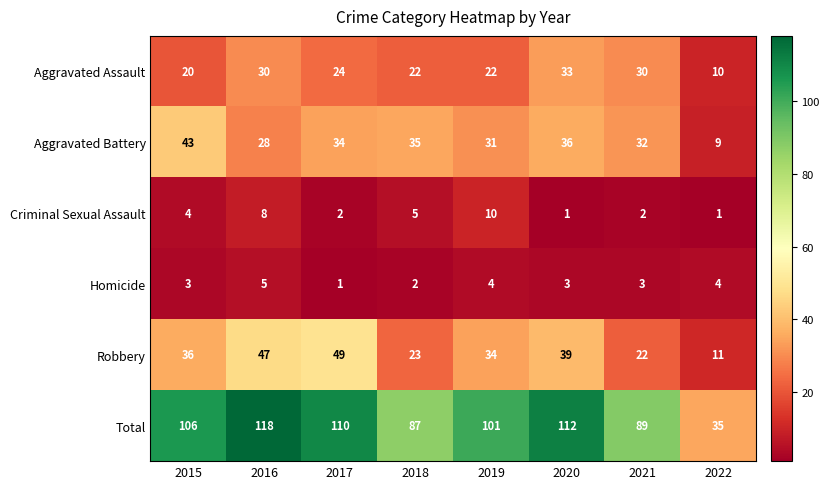

What is the greatest value displayed?

118